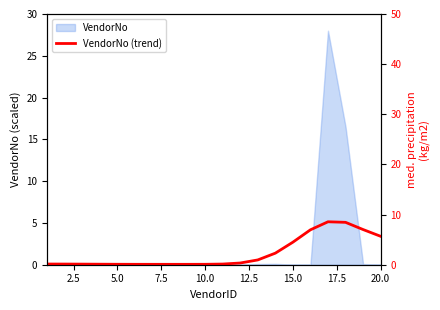

What is the maximum value for VendorNo?

28.0